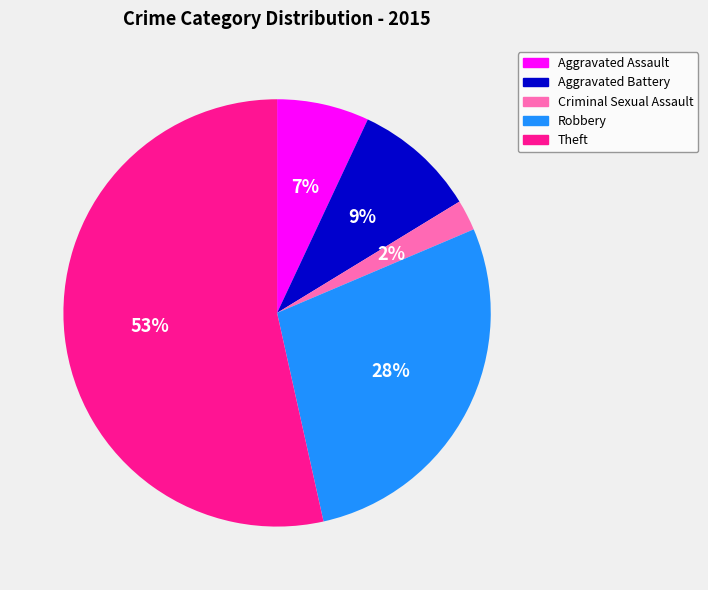

Rank the categories by value from lowest to highest.

Criminal Sexual Assault, Aggravated Assault, Aggravated Battery, Robbery, Theft